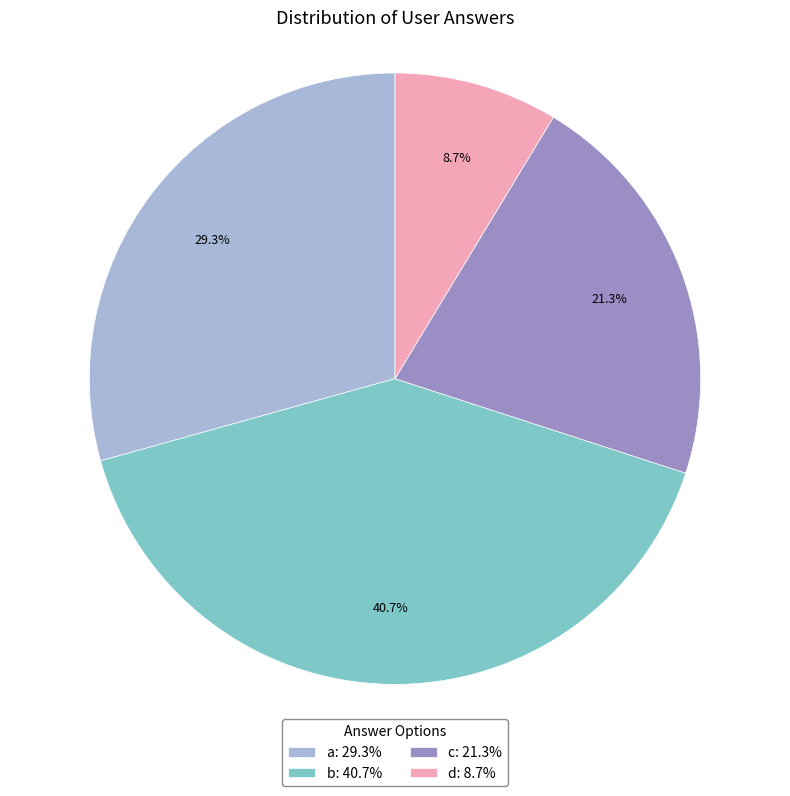

Count the number of slices in the pie.

4